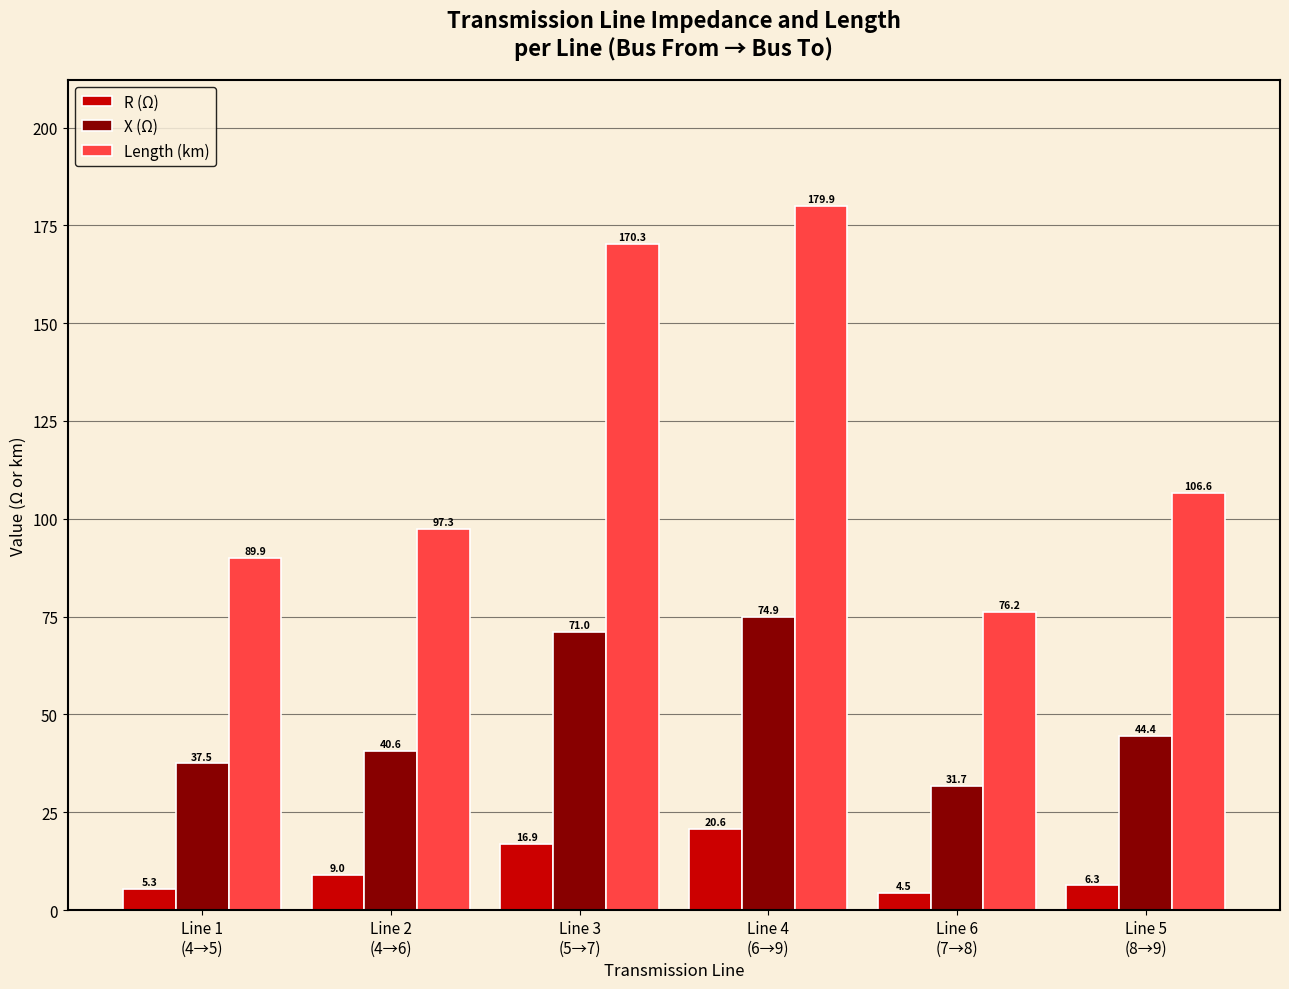

At which label is Length (km) closest to 128?

Line 5
(8→9)